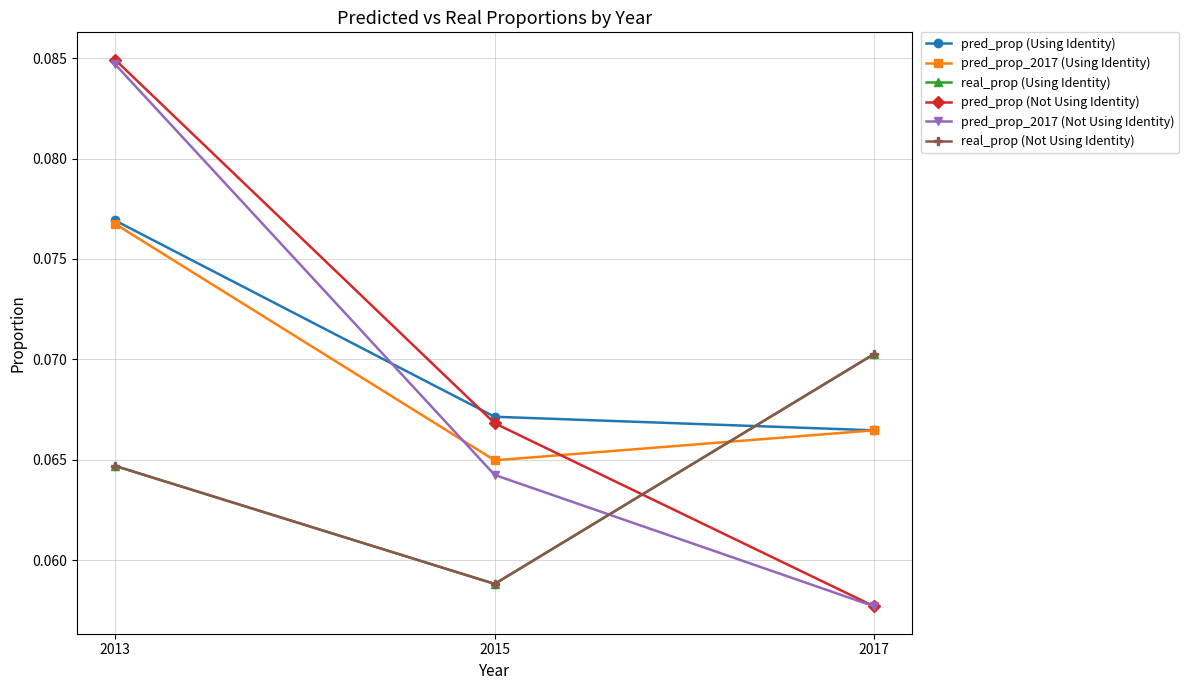

Is this an area chart (filled region under the line)?

No